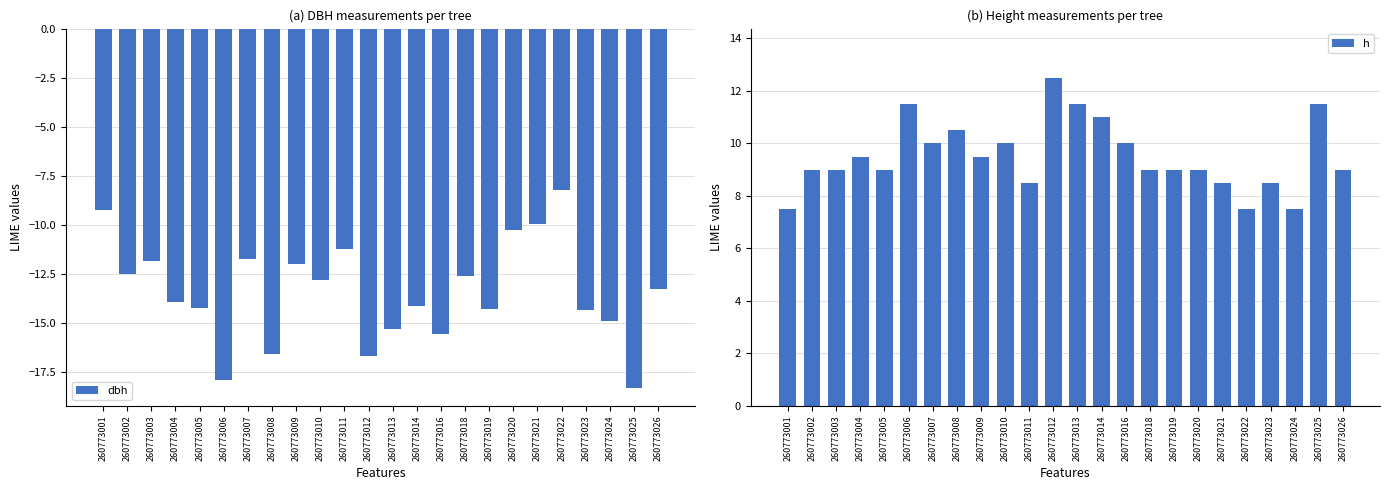

Reading left to right, extract all data points from this chart.

dbh: 260773001=-9.2	260773002=-12.5	260773003=-11.8	260773004=-13.9	260773005=-14.2	260773006=-17.9	260773007=-11.8	260773008=-16.6	260773009=-12.0	260773010=-12.8	260773011=-11.2	260773012=-16.6	260773013=-15.3	260773014=-14.1	260773016=-15.6	260773018=-12.6	260773019=-14.3	260773020=-10.2	260773021=-9.9	260773022=-8.2	260773023=-14.3	260773024=-14.9	260773025=-18.3	260773026=-13.2
h: 260773001=7.5	260773002=9.0	260773003=9.0	260773004=9.5	260773005=9.0	260773006=11.5	260773007=10.0	260773008=10.5	260773009=9.5	260773010=10.0	260773011=8.5	260773012=12.5	260773013=11.5	260773014=11.0	260773016=10.0	260773018=9.0	260773019=9.0	260773020=9.0	260773021=8.5	260773022=7.5	260773023=8.5	260773024=7.5	260773025=11.5	260773026=9.0